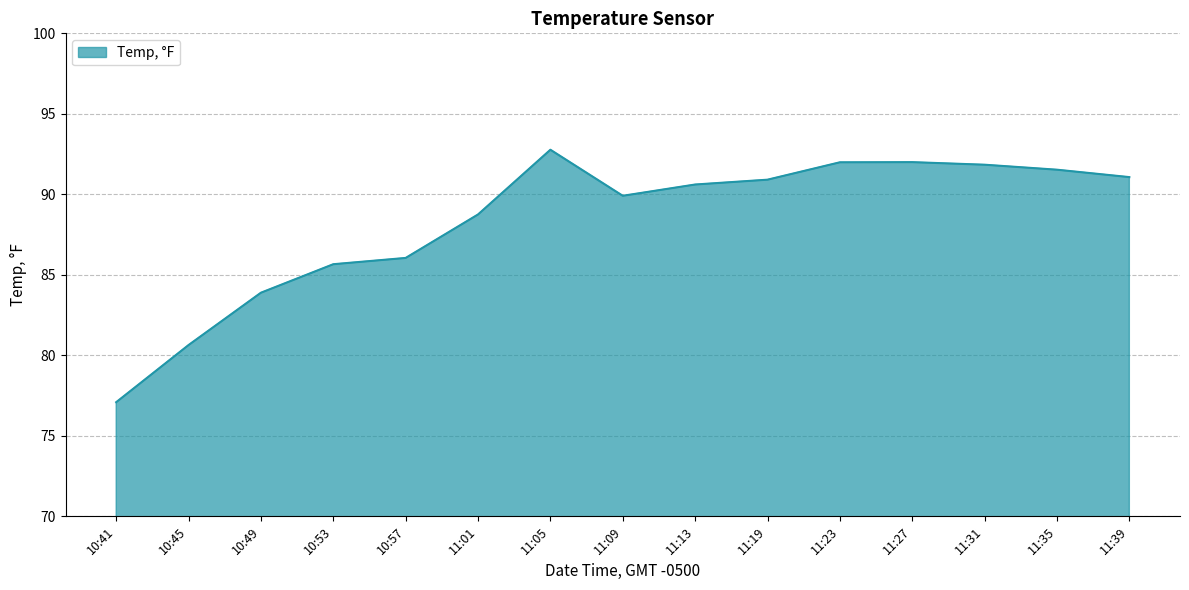

How many lines are shown in the chart?

1